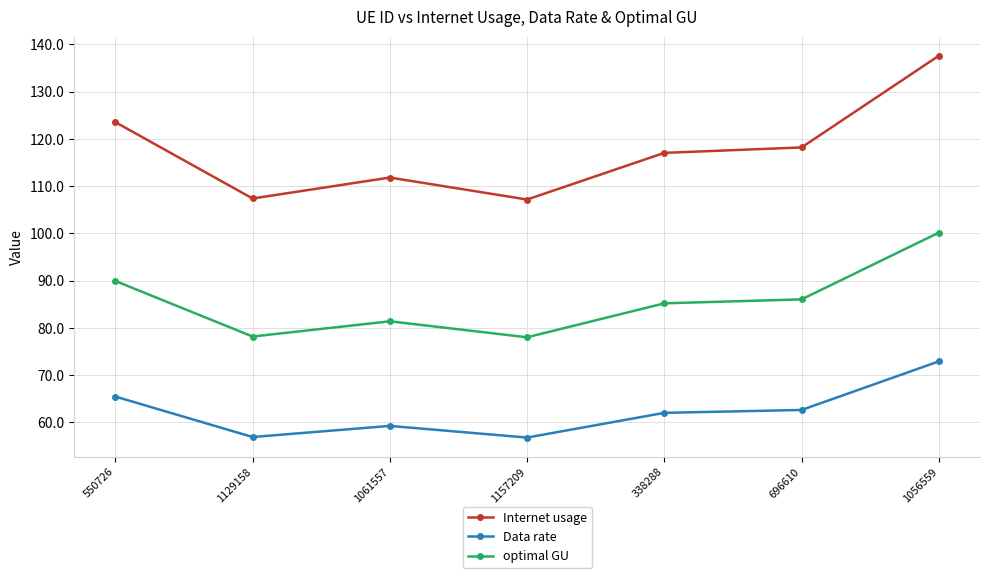

True or false: optimal GU and Data rate cross at least once.

False